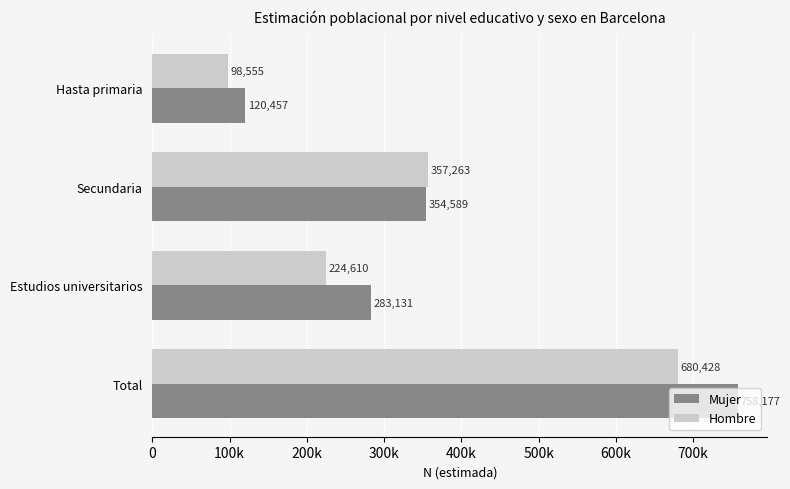

List the series in order of their peak value, lowest first.

Hombre, Mujer